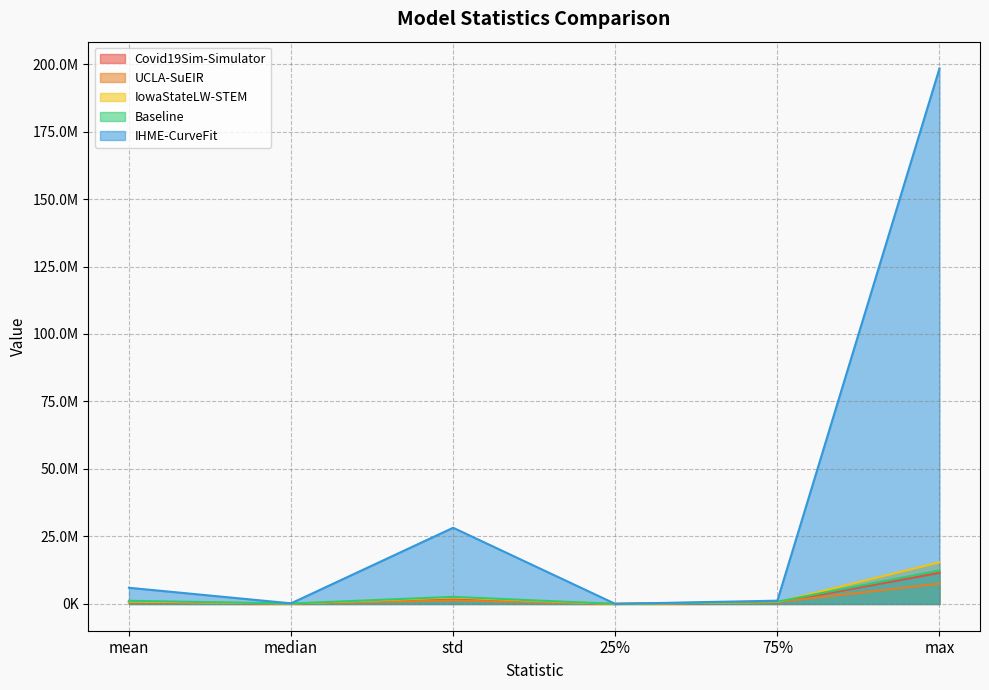

Where is UCLA-SuEIR nearest to the value 3772010?

std